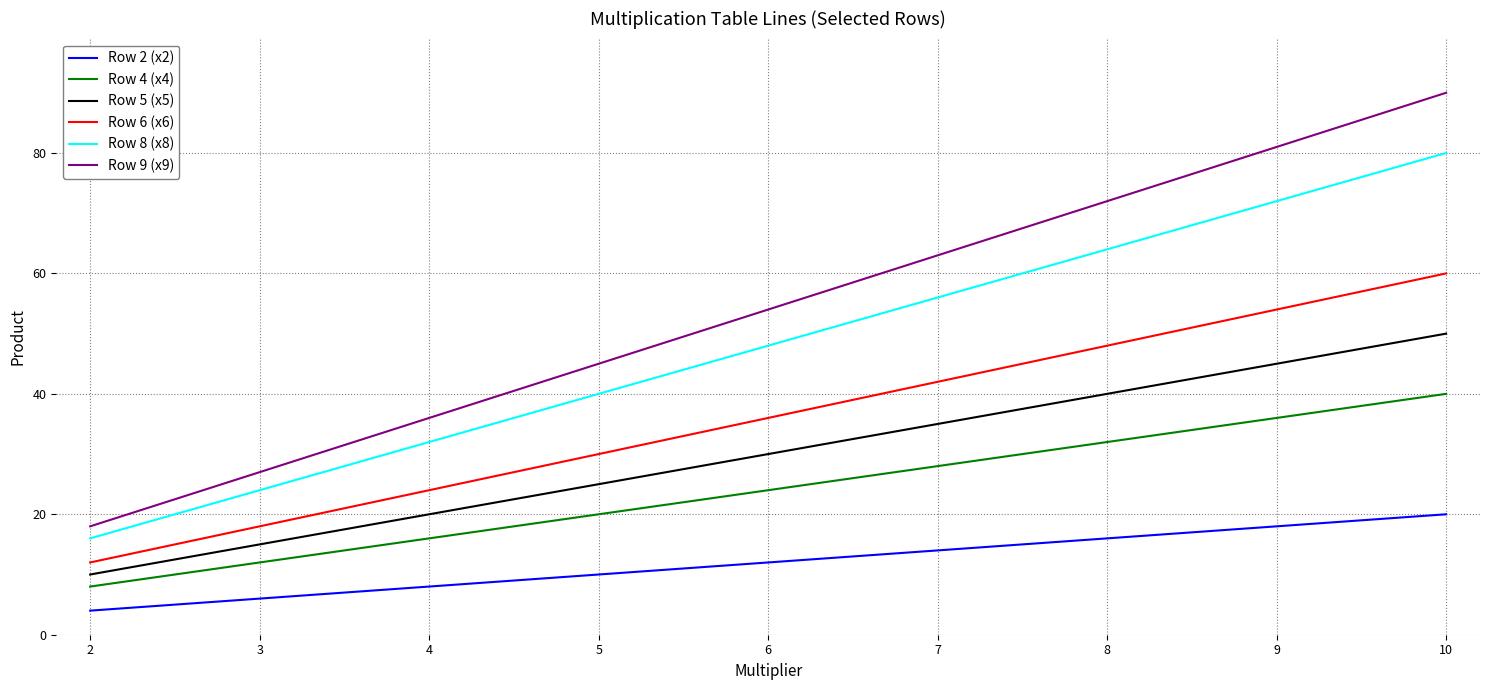

What is the difference between the highest and lowest values at 6?

42